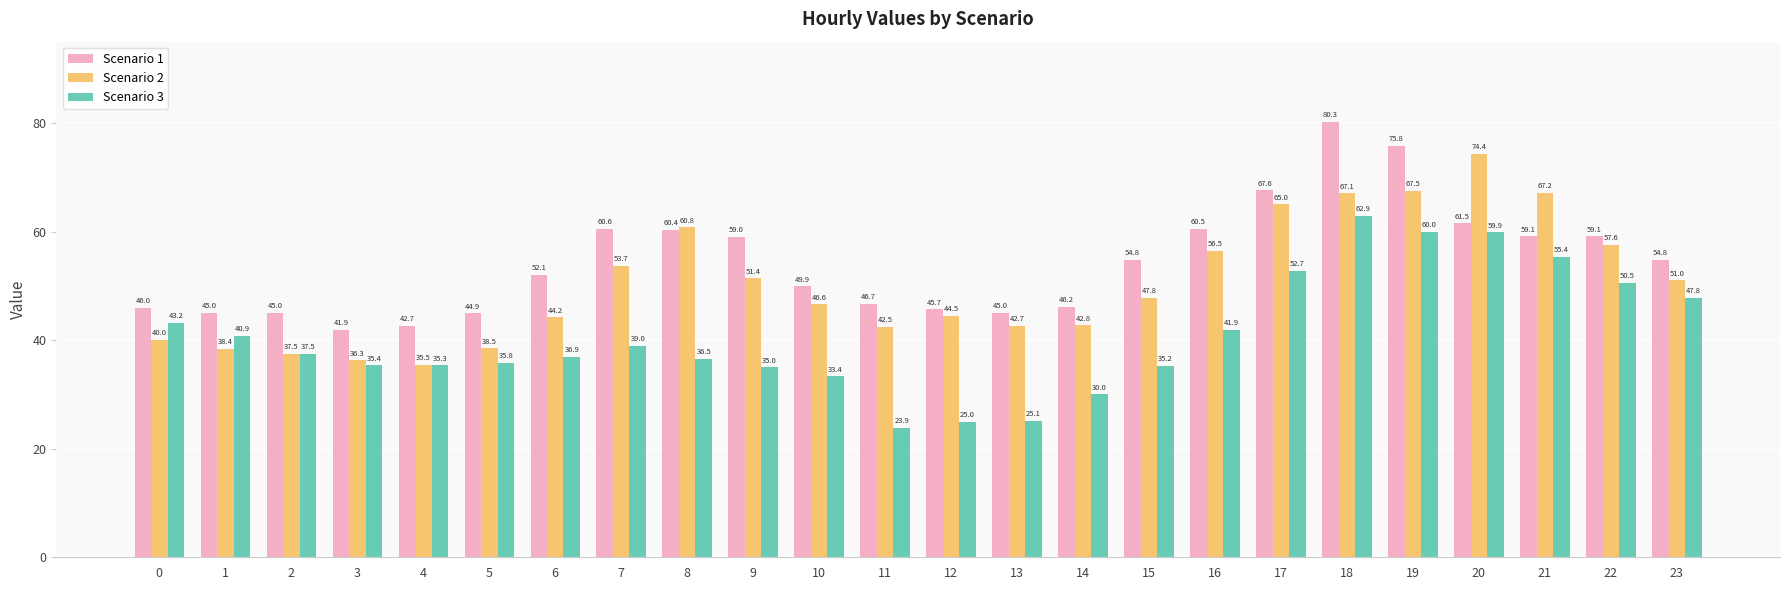

Which series has the widest spread of values?

Scenario 3